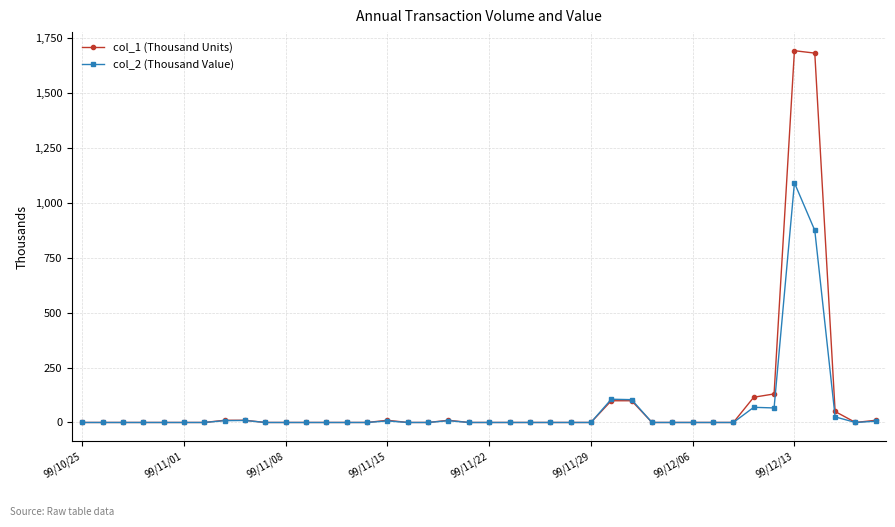

Which series has the widest spread of values?

col_1 (Thousand Units)